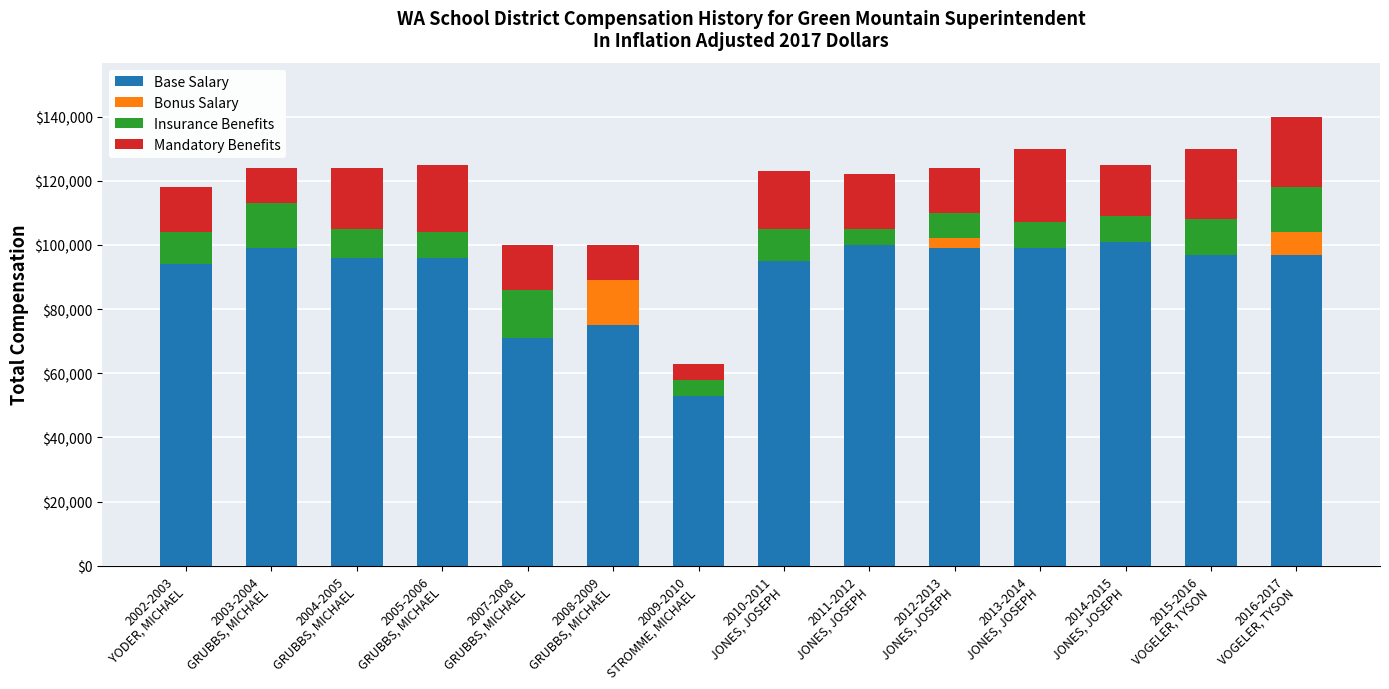

List the series in order of their peak value, lowest first.

Bonus Salary, Insurance Benefits, Mandatory Benefits, Base Salary